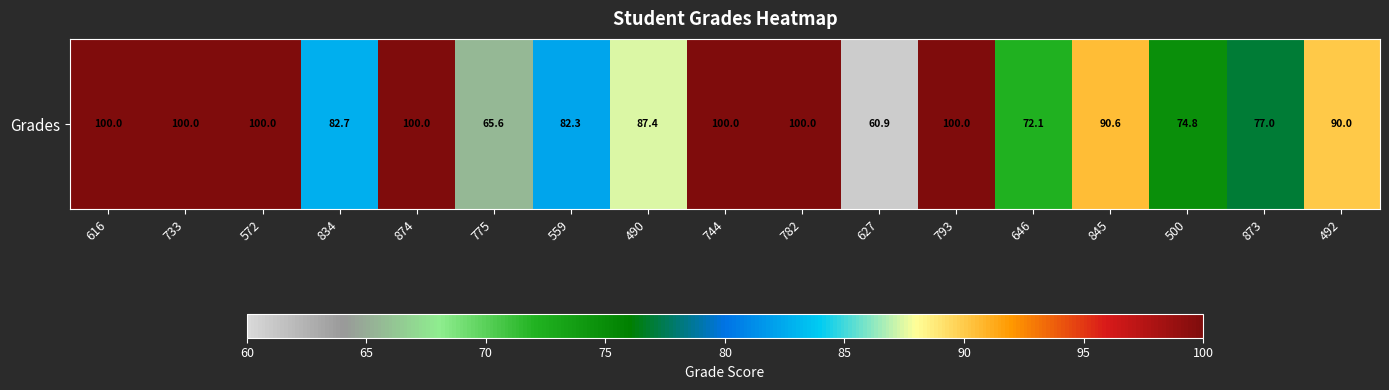

The value at 845 is 133.1. True or false?

False